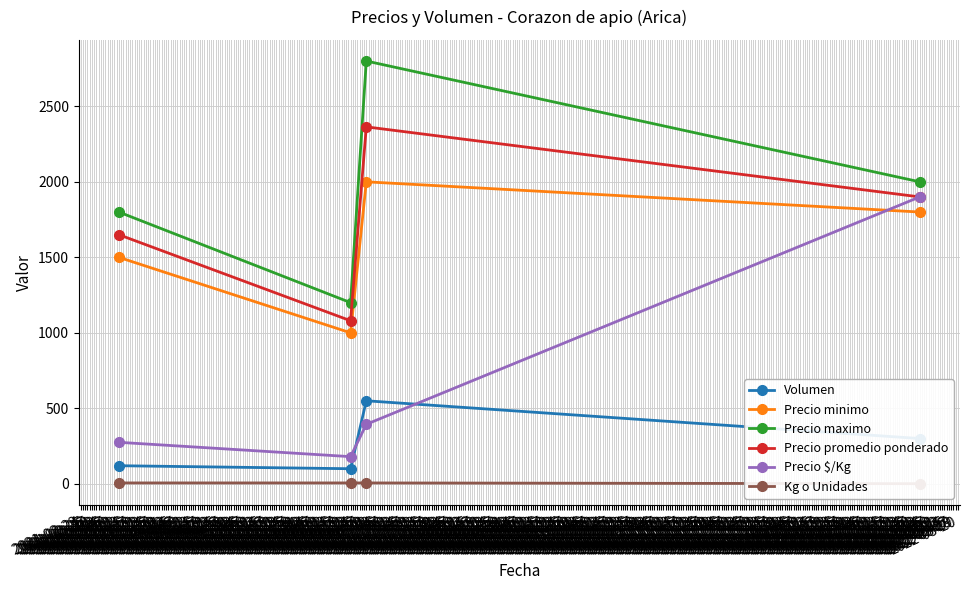

At which label does Precio maximo reach its peak?

2021-06-30